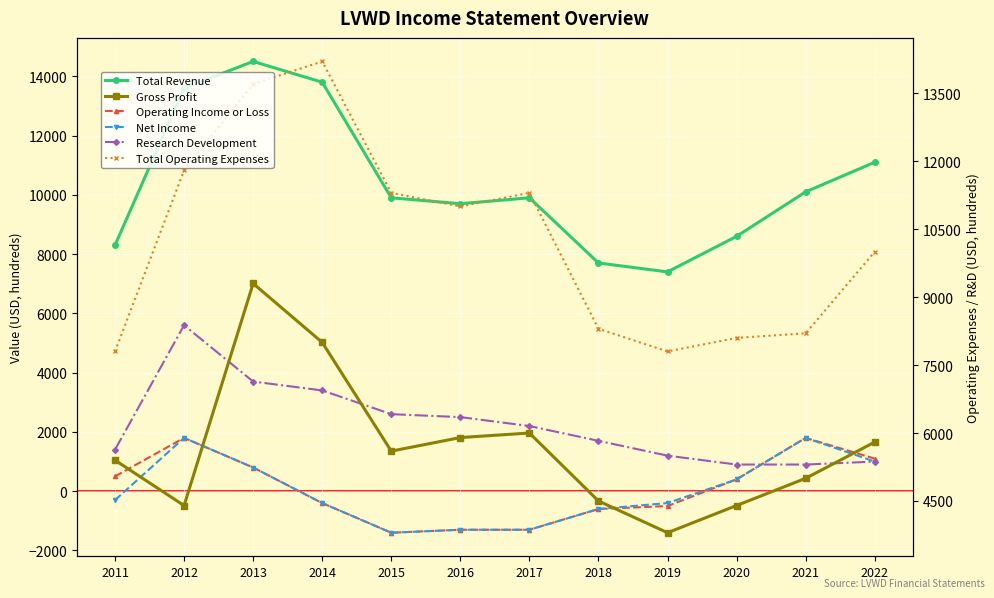

What is the difference between the maximum and minimum values in the Research Development series?

4700